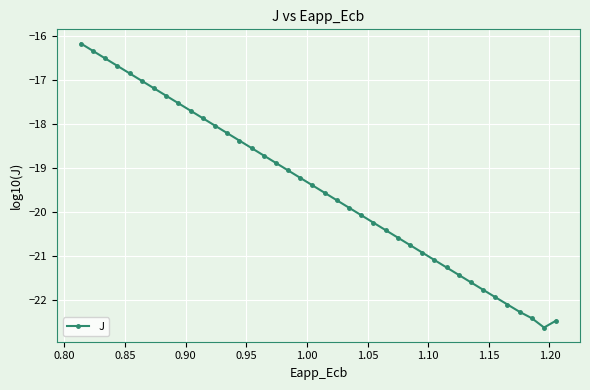

What is the maximum value shown in the chart?

-16.2